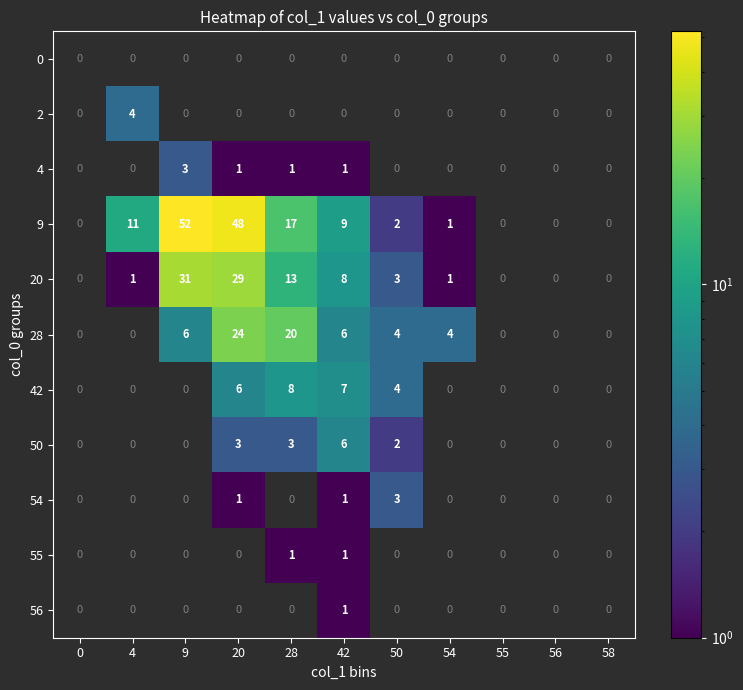

Is the value of 28 at 50 greater than the value of 54 at 50?

Yes